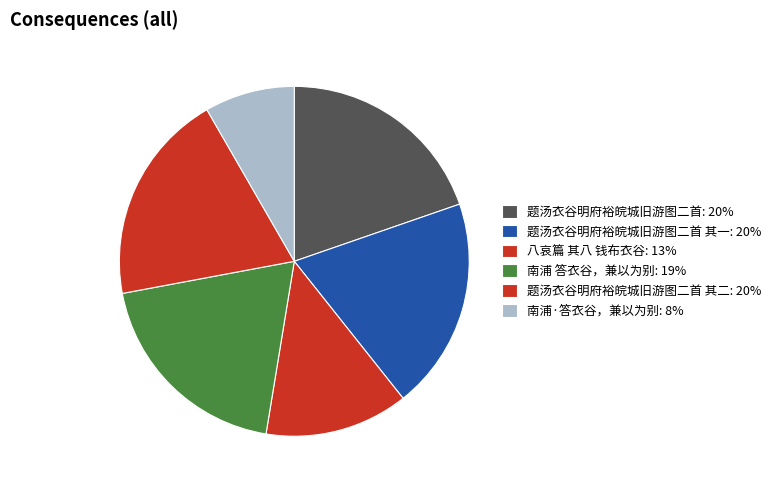

Count the number of slices in the pie.

6